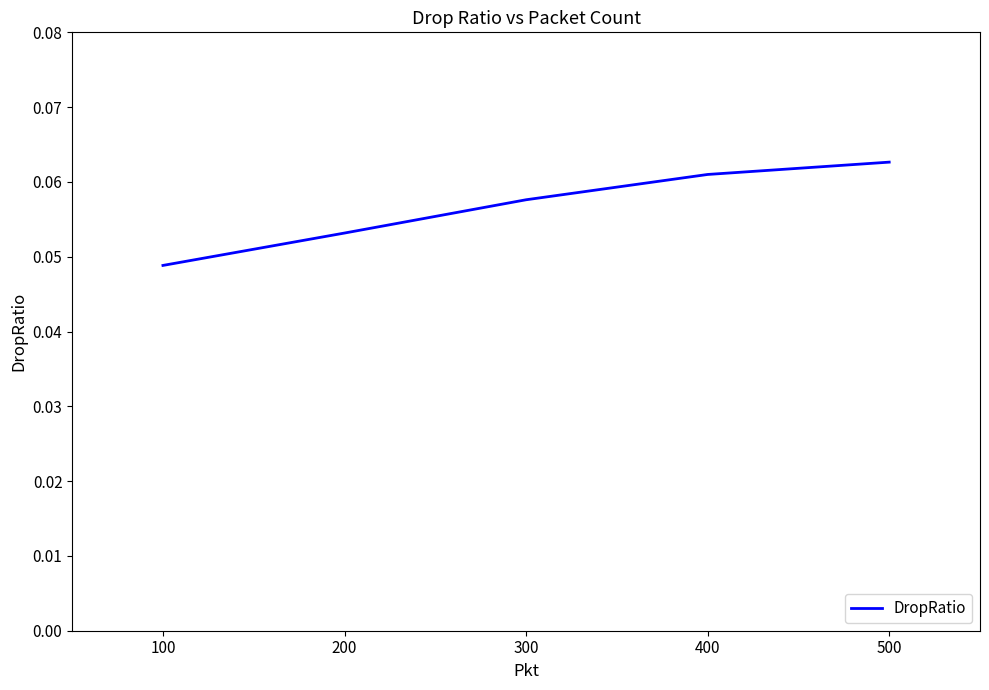

Where is the data nearest to the value 0?

100